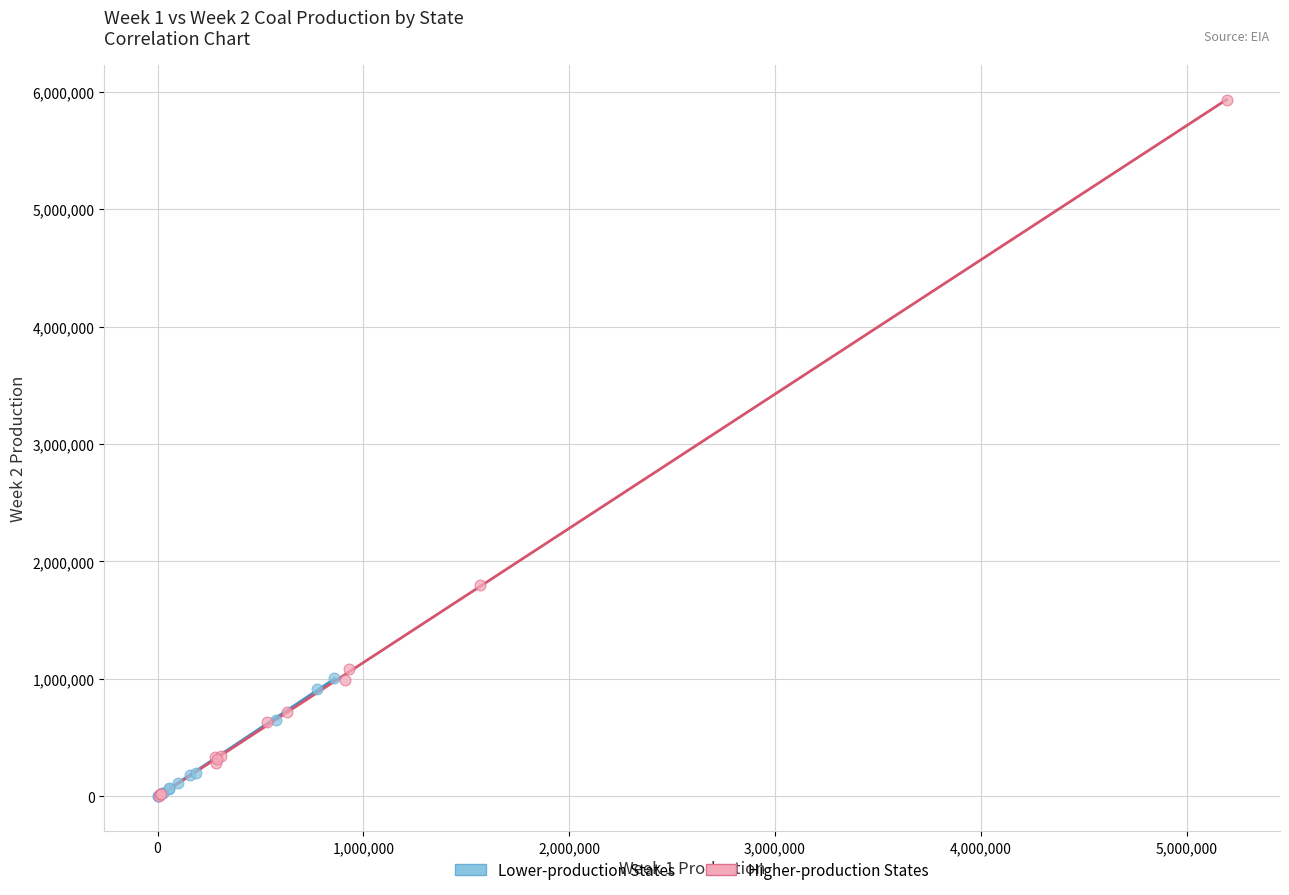

Which series contains the highest Y value?

Higher-production States